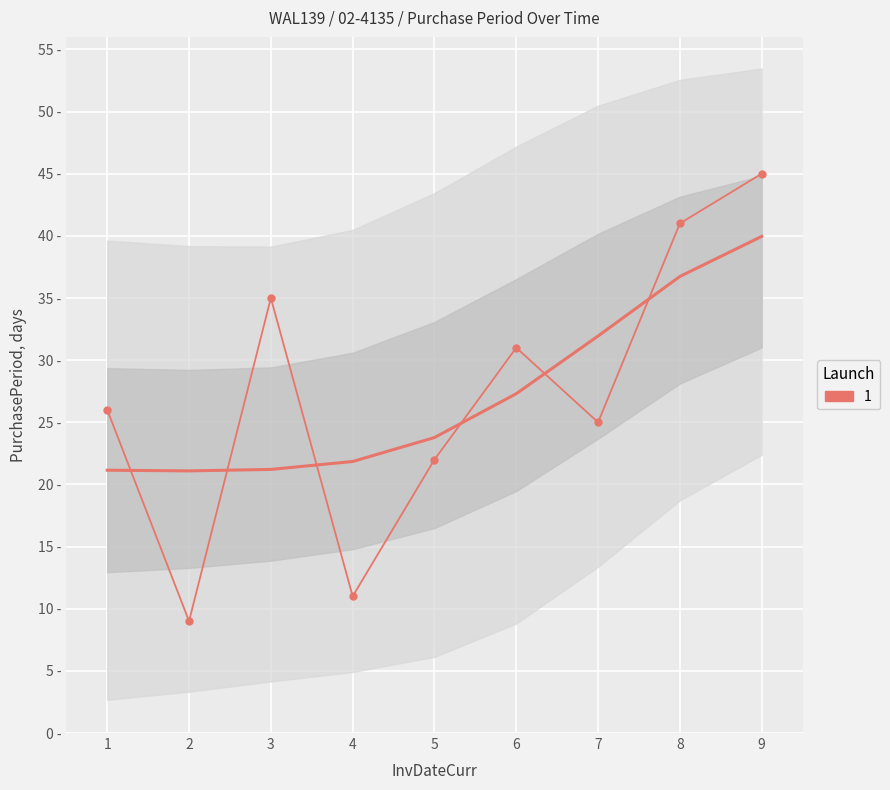

Is it true that the value at 4 is 6?

False